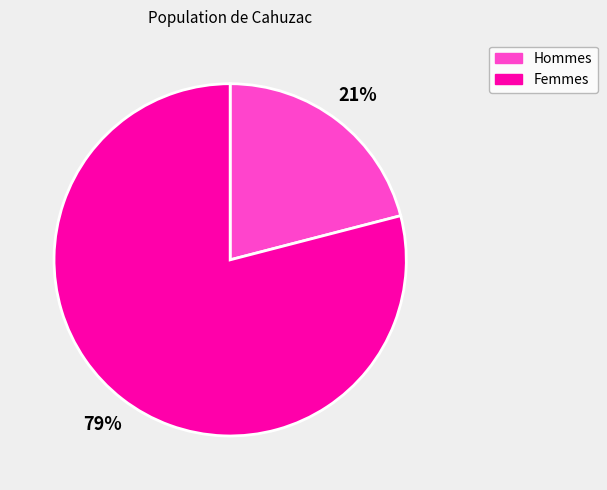

To the nearest percent, what is the difference between the largest and smallest slice percentages?

58%